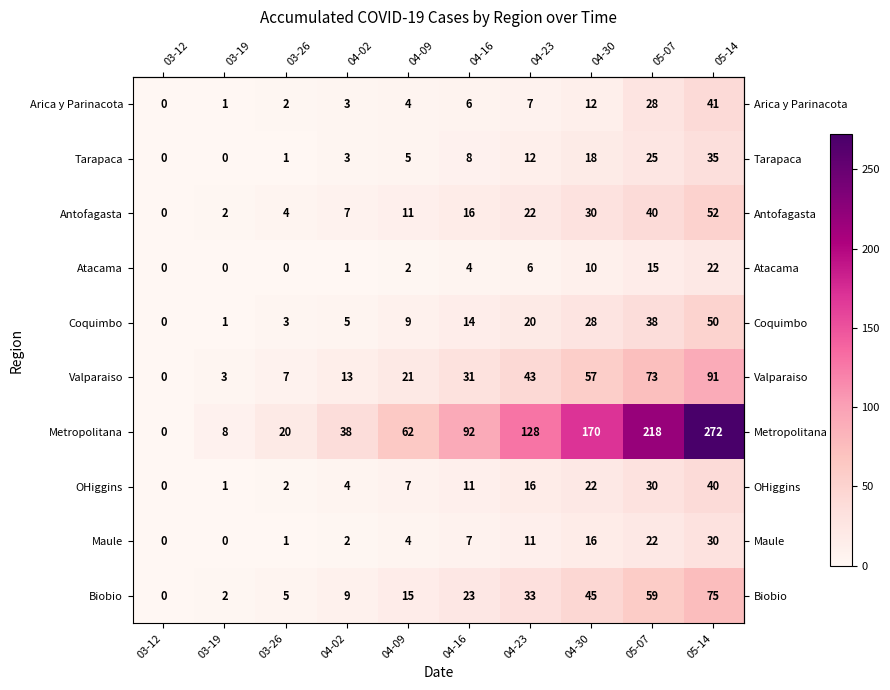

How many data points in Metropolitana are less than 92?

5